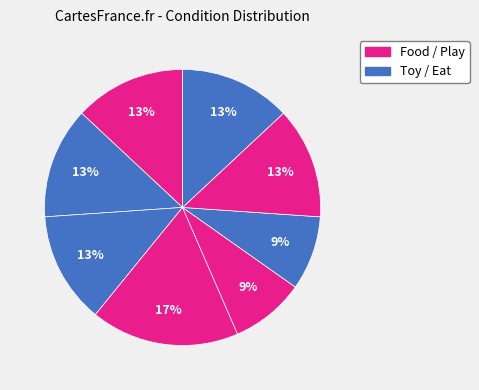

How many segments does this pie chart have?

8